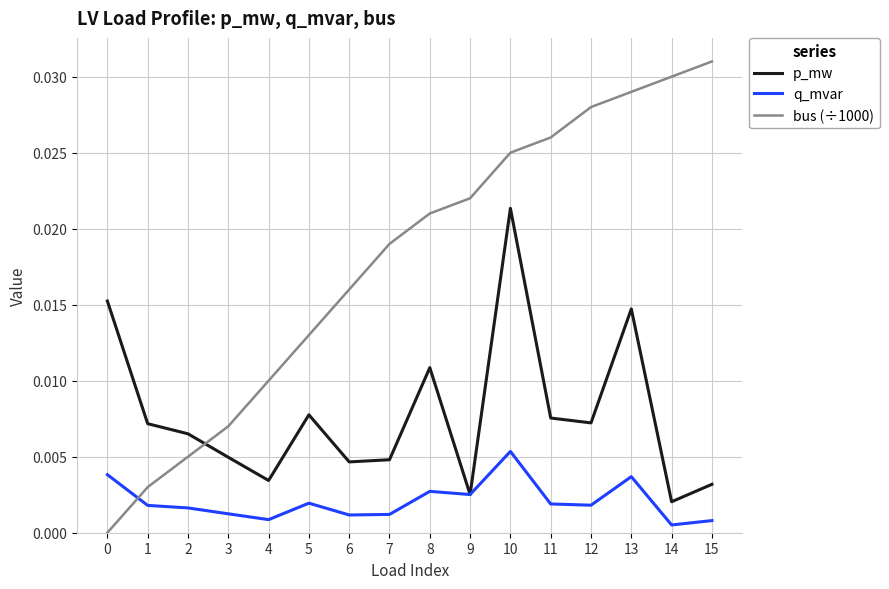

True or false: bus (÷1000) and q_mvar cross at least once.

True